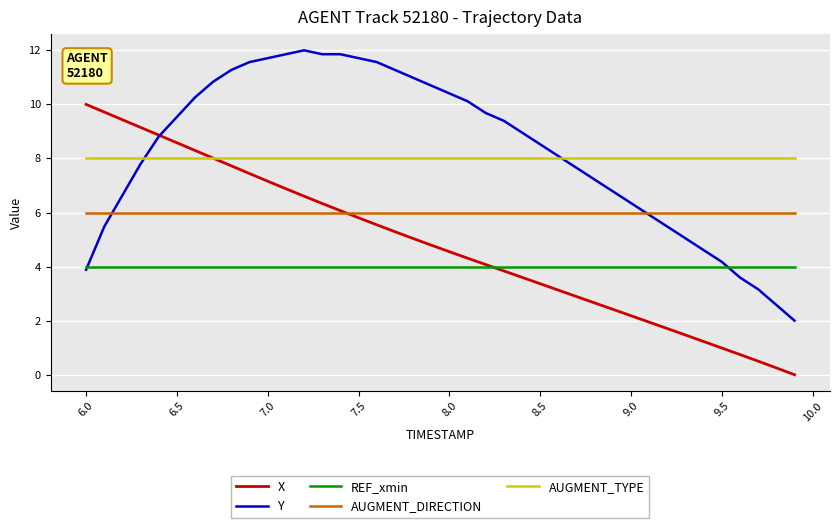

What is the difference between the maximum and minimum values in the X series?

10.0